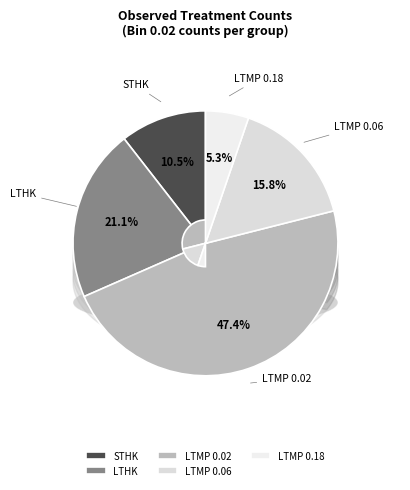

What percentage is the LTHK slice, to the nearest percent?

21%